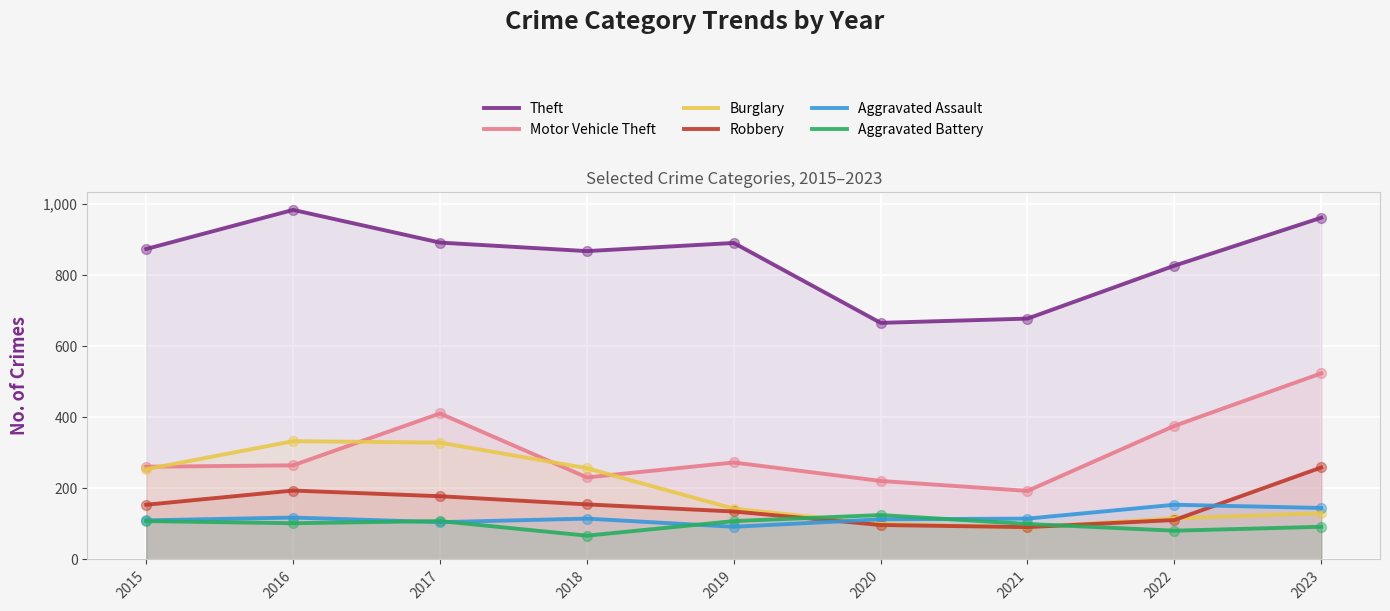

Which series contains the lowest Y value?

Aggravated Battery